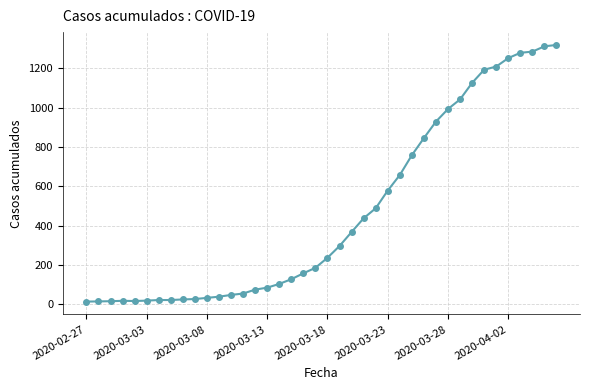

What is the difference between the maximum and minimum values?

1306